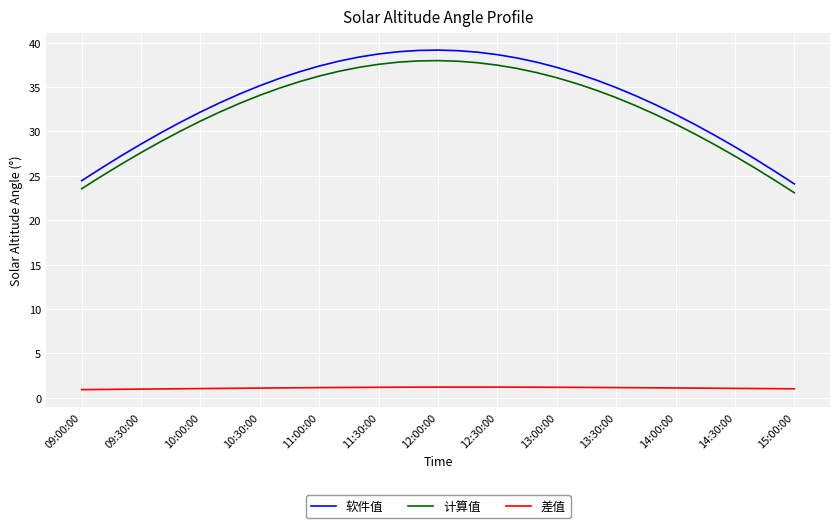

True or false: 差值 and 软件值 cross at least once.

False